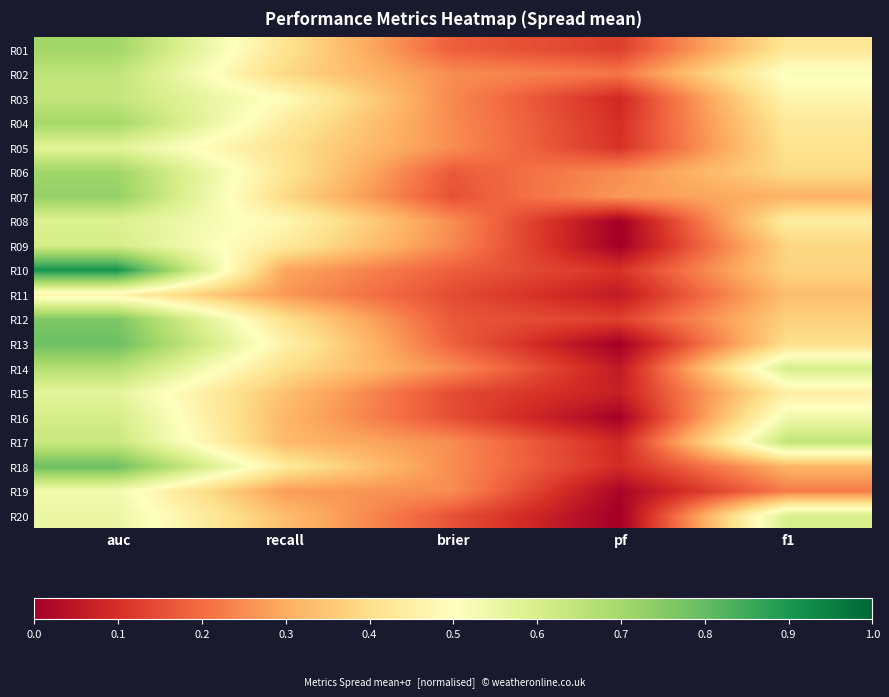

At recall, list the series in order from largest to smallest.

R03, R08, R13, R04, R09, R18, R06, R01, R05, R12, R14, R07, R02, R15, R20, R17, R16, R10, R19, R11